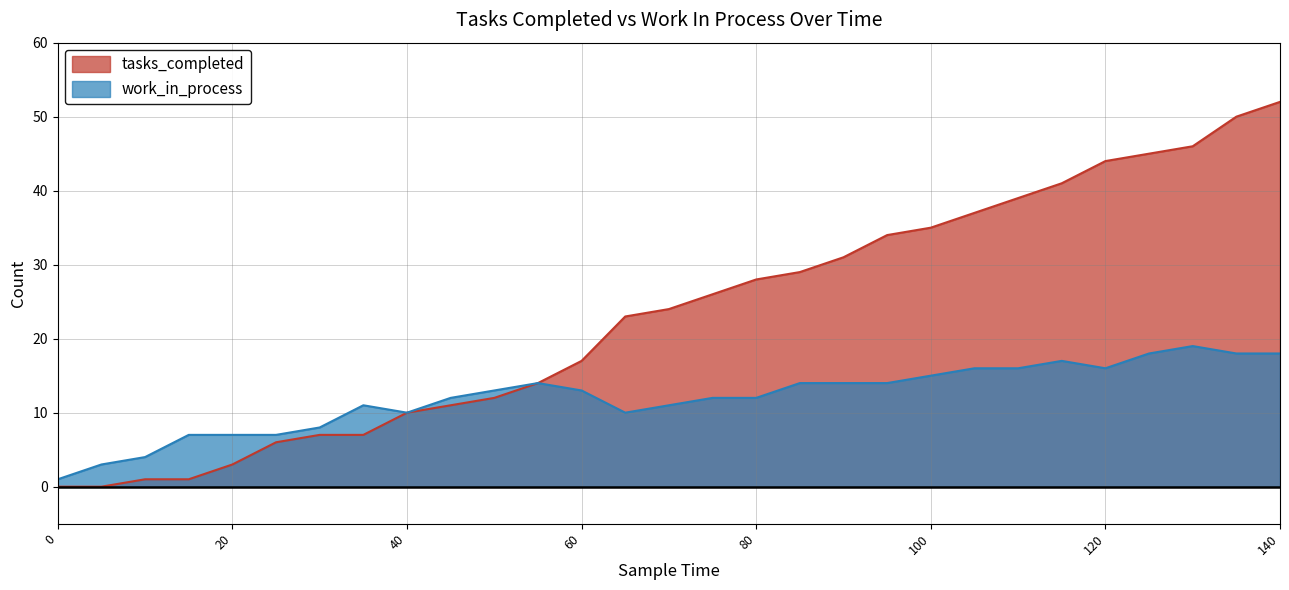

What are all the series names shown in the legend?

tasks_completed, work_in_process